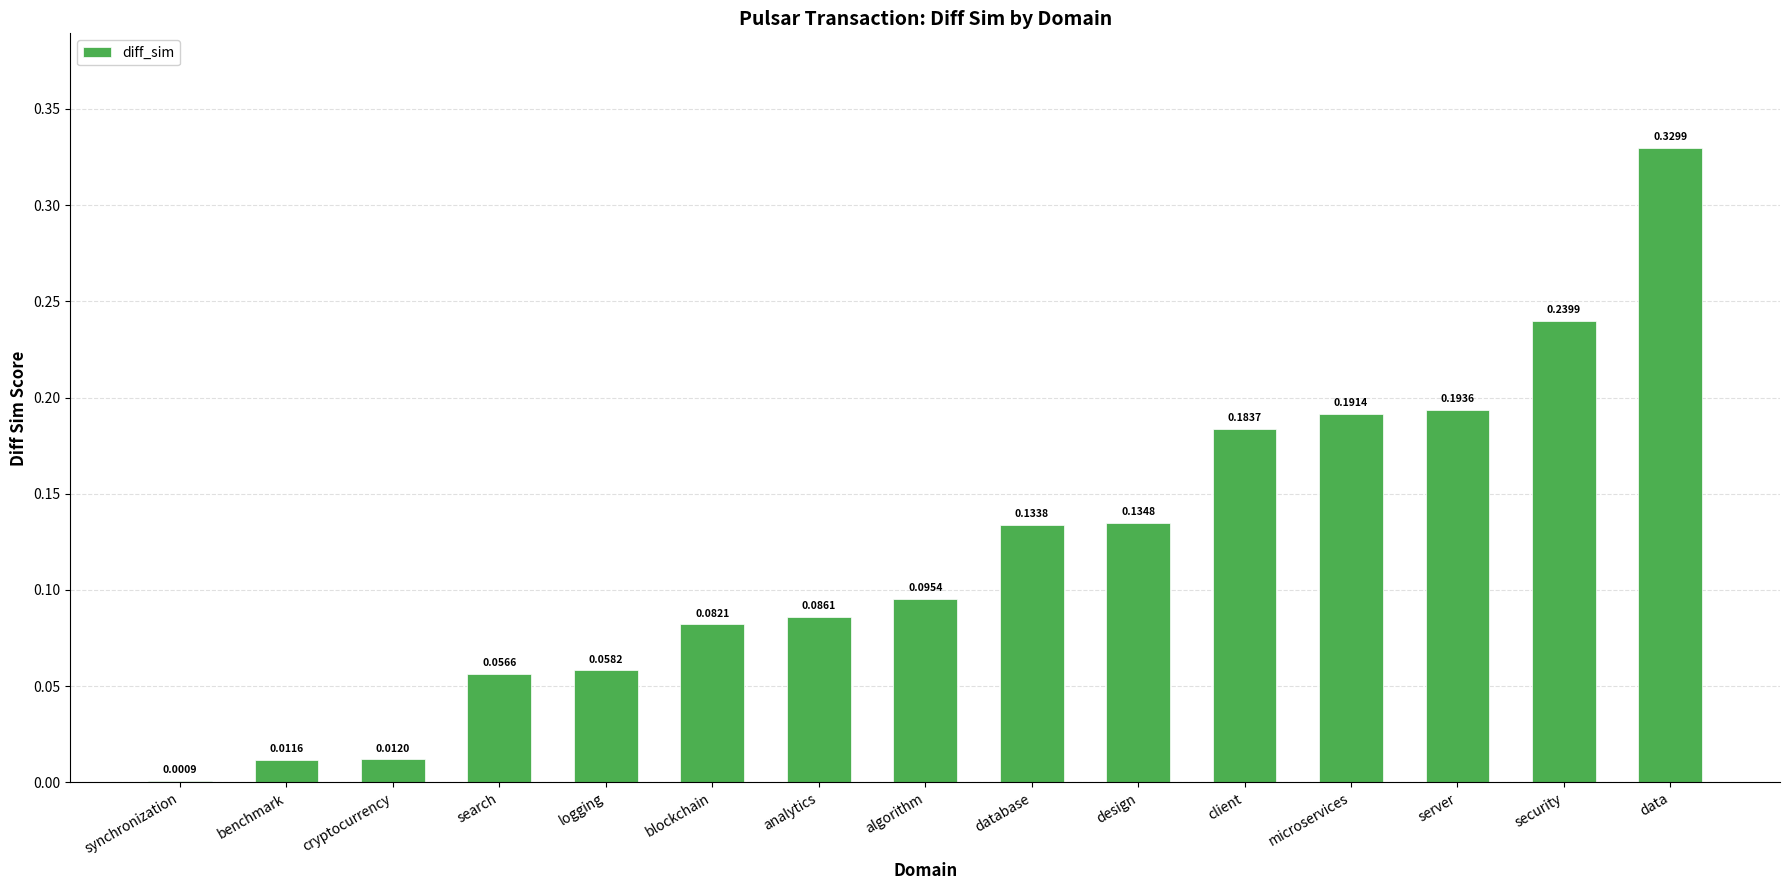

What is the sum of all values?

1.8